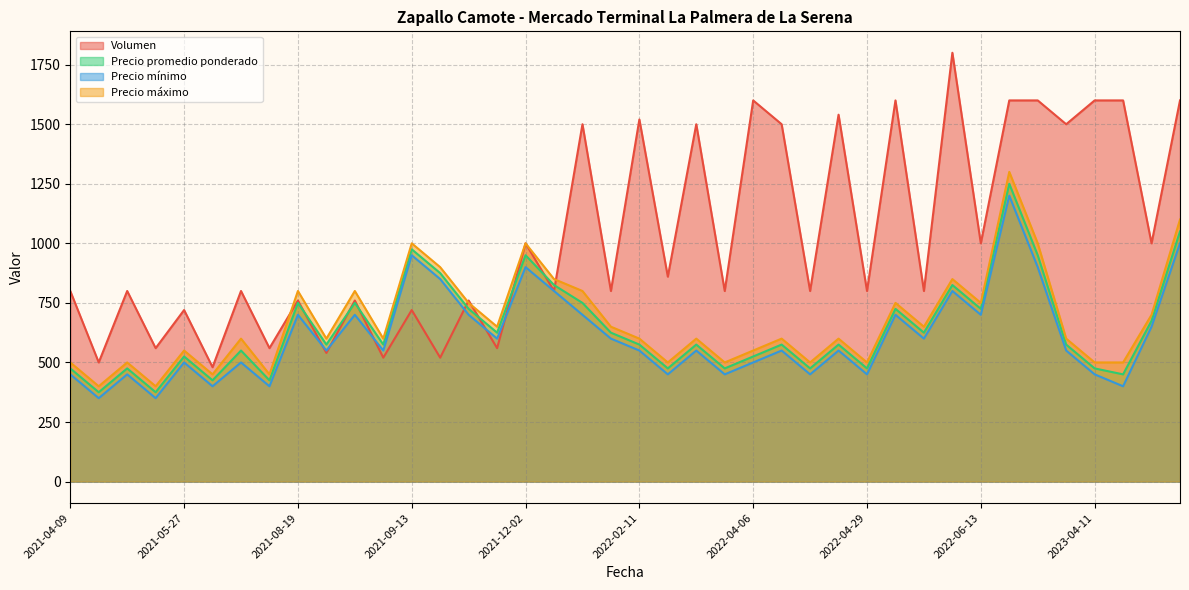

What is the lowest value of the Volumen series?

480